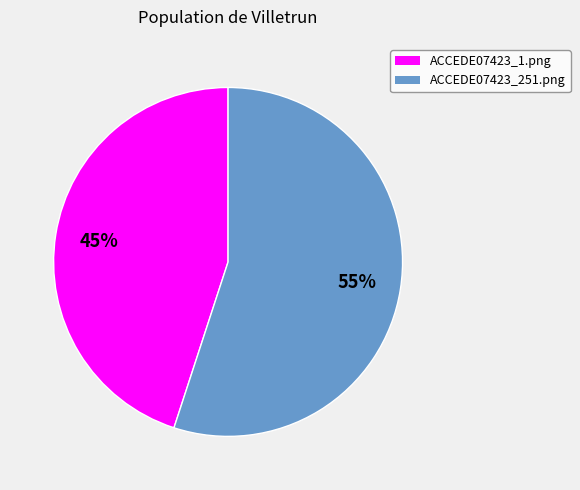

What is the largest slice in the pie chart?

ACCEDE07423_251.png